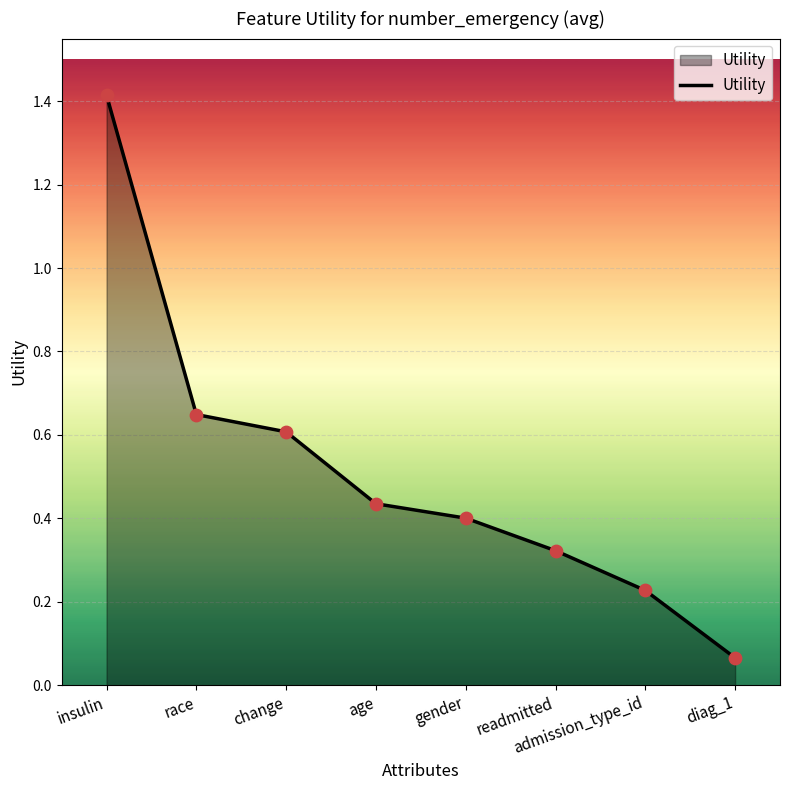

Which has a higher value, admission_type_id or gender?

gender